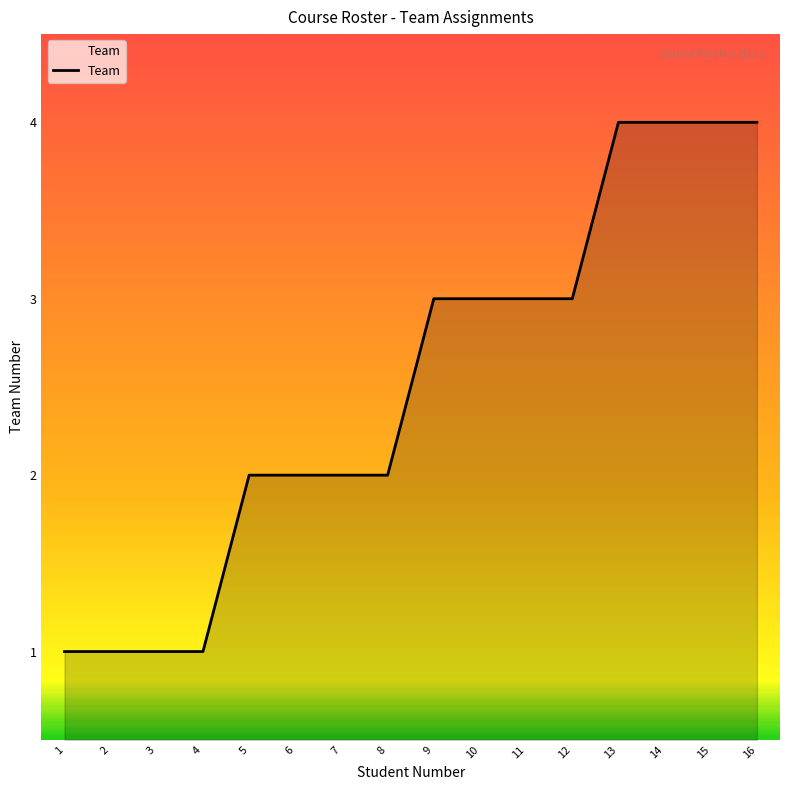

The chart shows a value of 3 at 12. True or false?

True